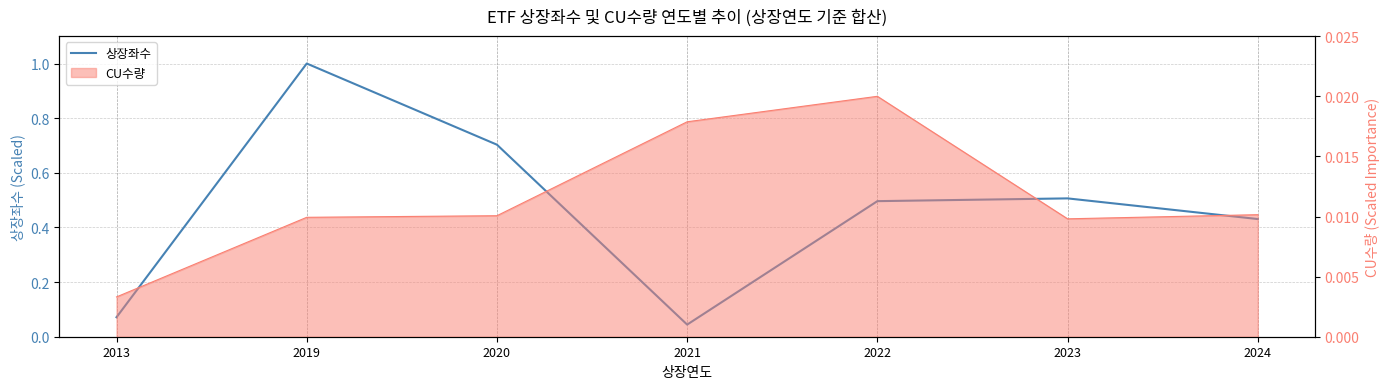

Does the chart have visible grid lines?

Yes